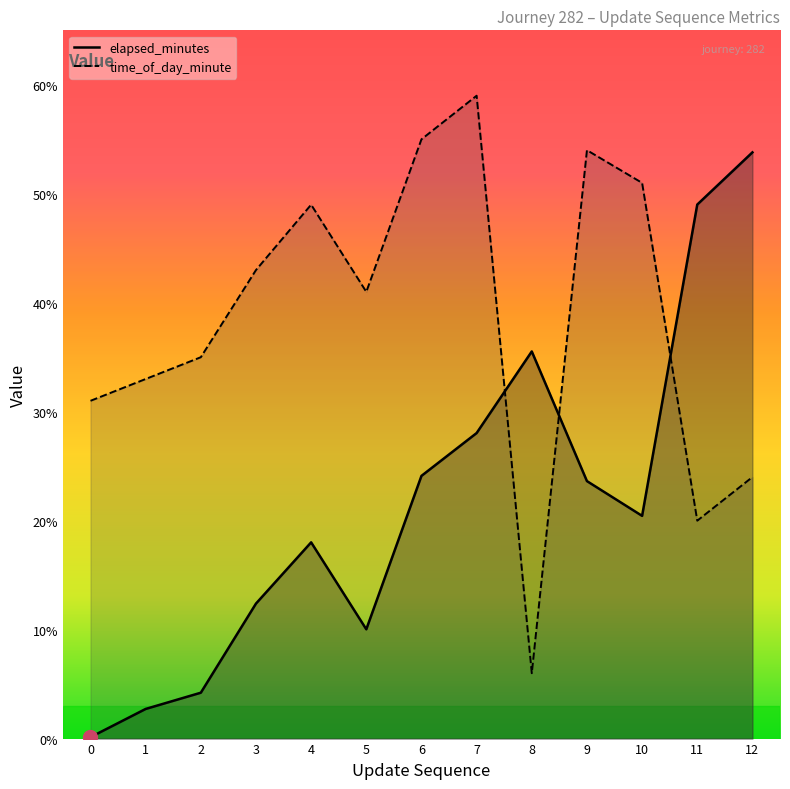

What is the total value across all series at 0?

31.1